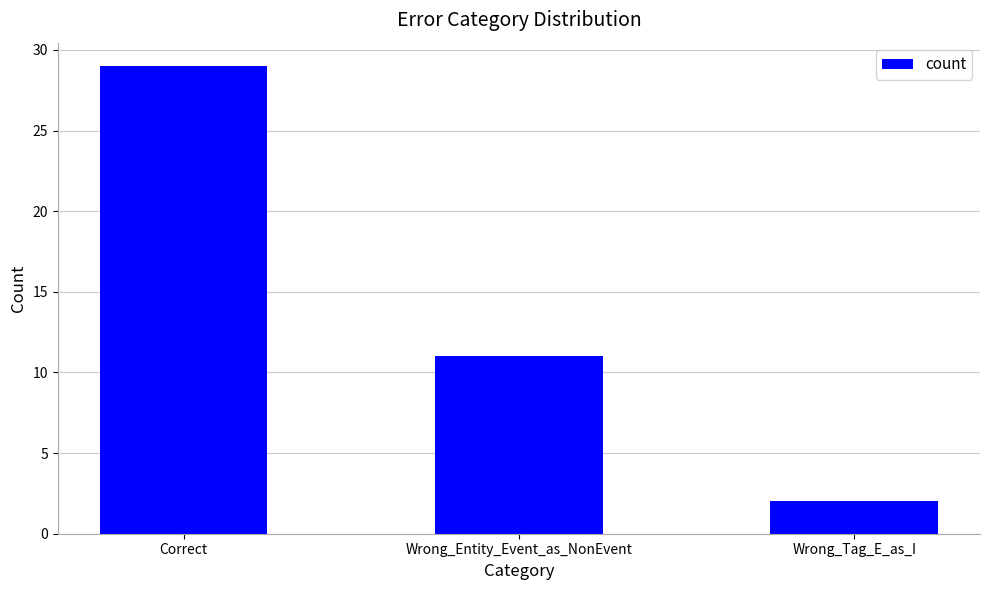

What is the difference between the values at Correct and Wrong_Tag_E_as_I?

27